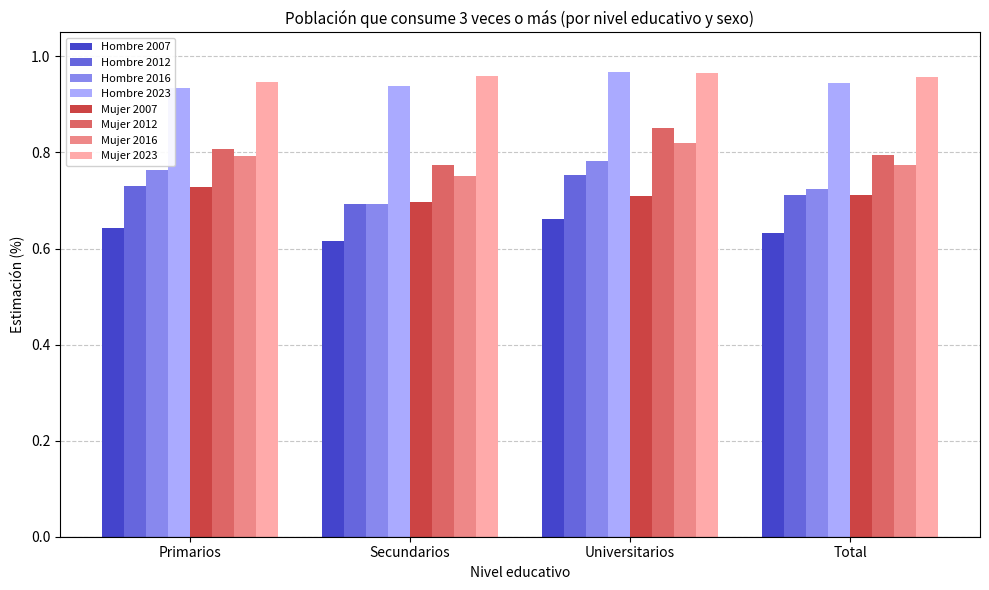

At which category is the sum across all series the highest?

Universitarios